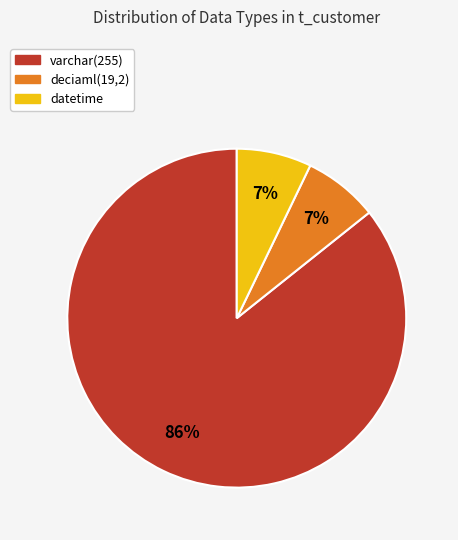

The datetime slice represents 7% of the pie. True or false?

True